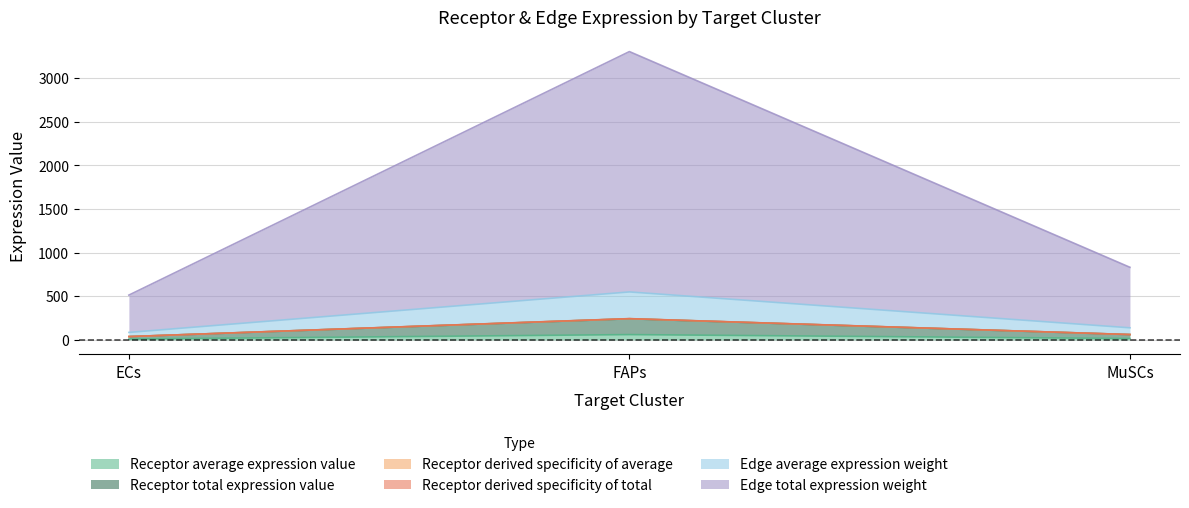

What position from the right is FAPs?

2